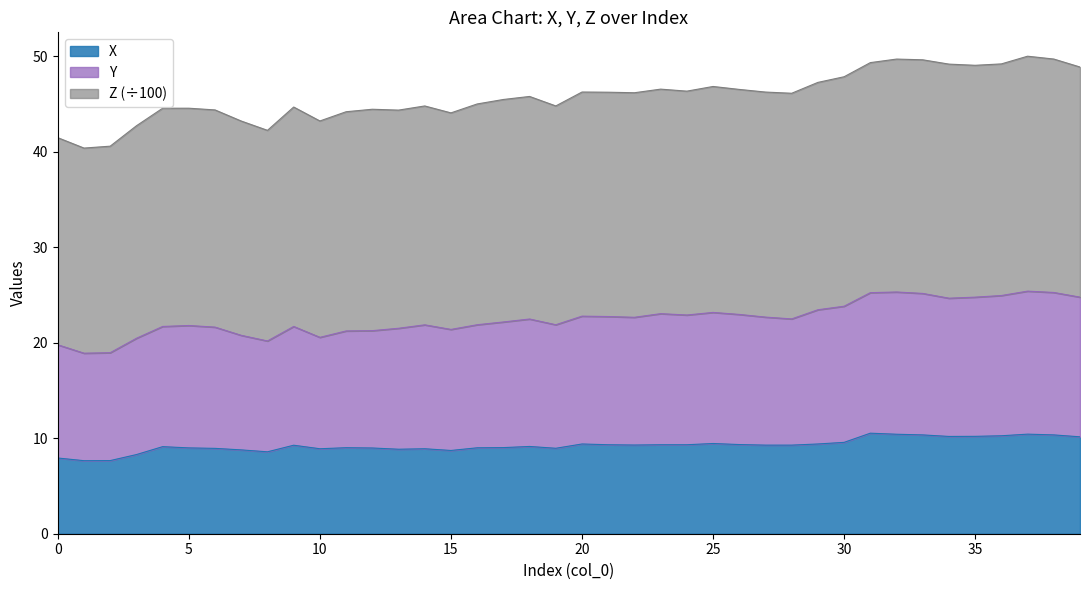

Rank the series at 39 from highest to lowest value.

Z, Y, X